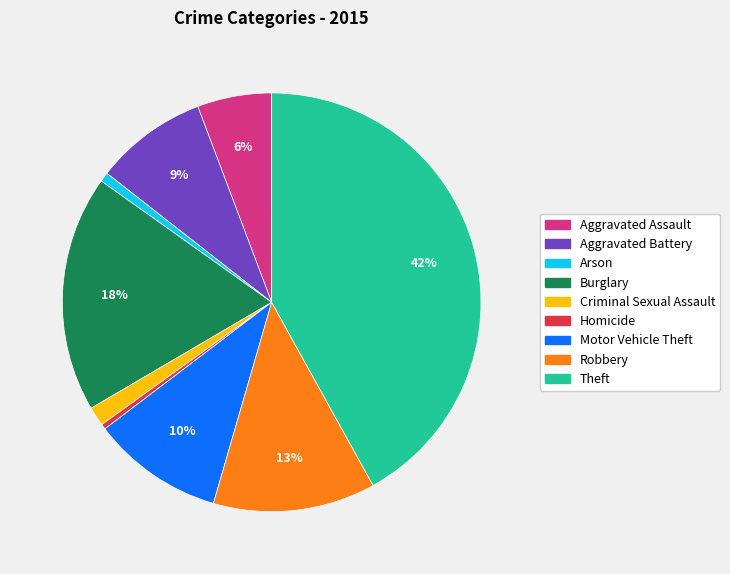

Combined, do Theft and Homicide account for over 50%?

No